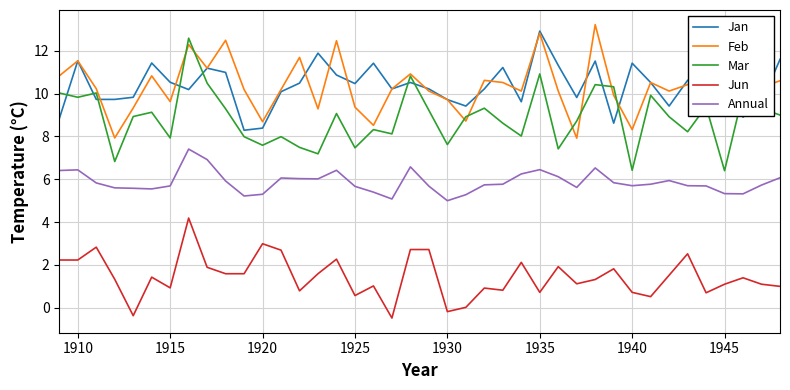

True or false: Jan and Annual intersect in this chart.

False